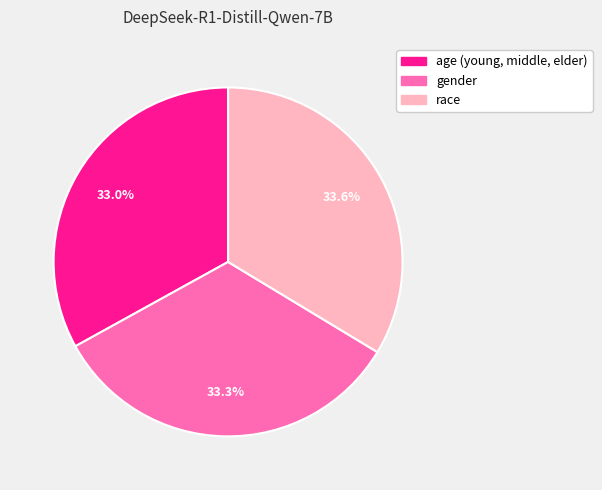

To the nearest percent, what is the difference between the largest and smallest slice percentages?

1%